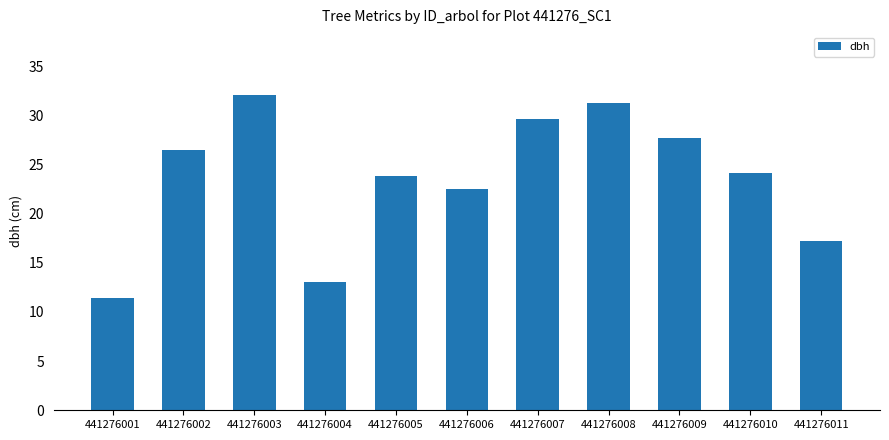

What is the average value?

23.6